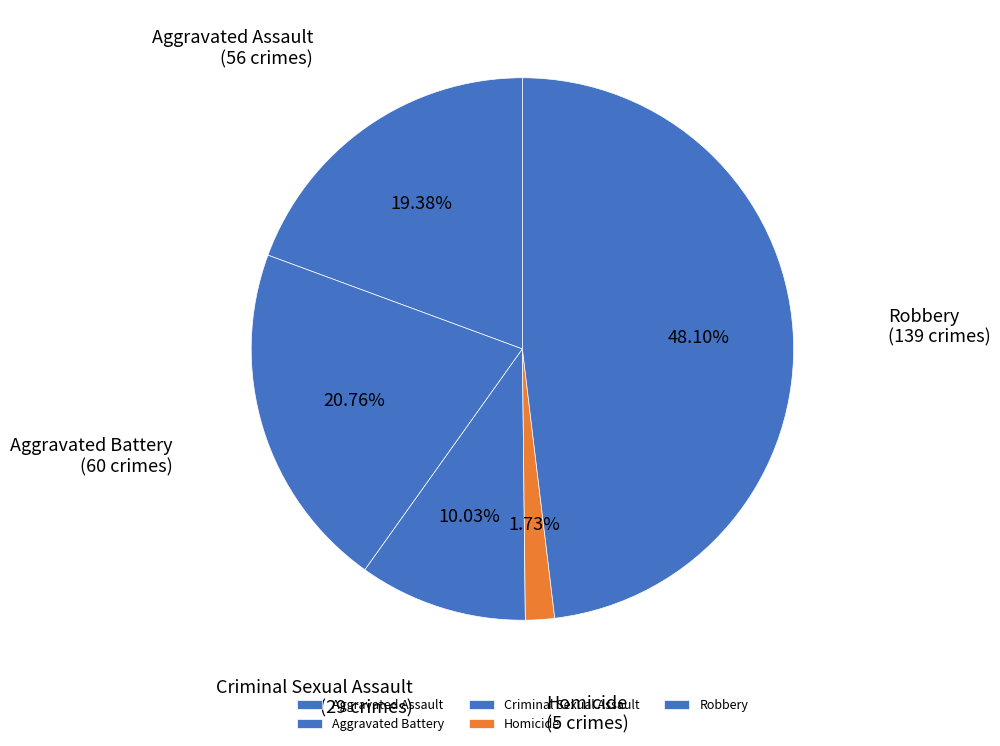

Between Aggravated Assault and Aggravated Battery, which is larger?

Aggravated Battery